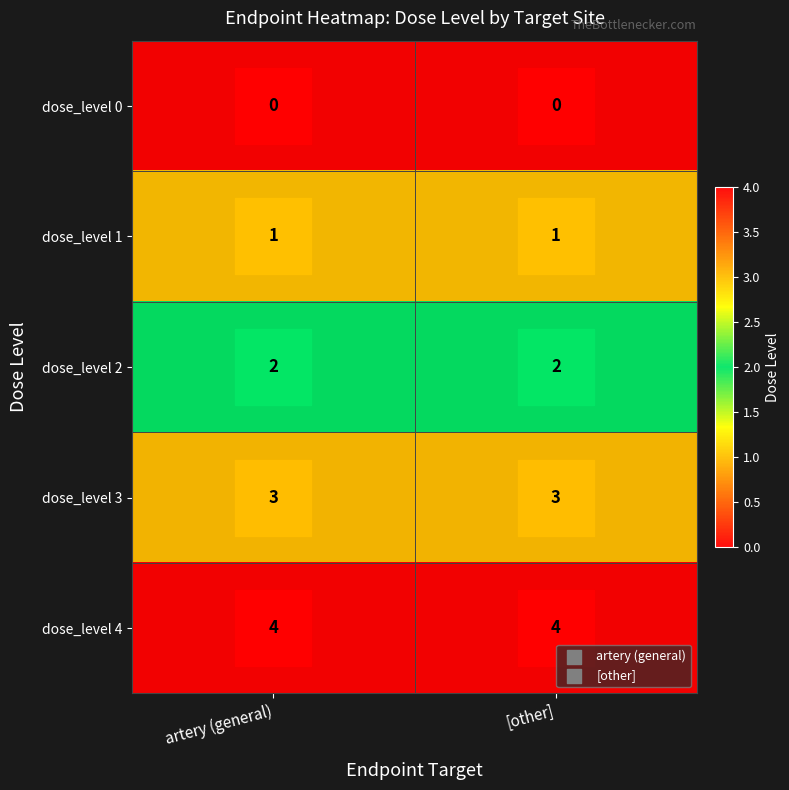

Is the value of dose_level 2 at [other] greater than the value of dose_level 3 at artery (general)?

No